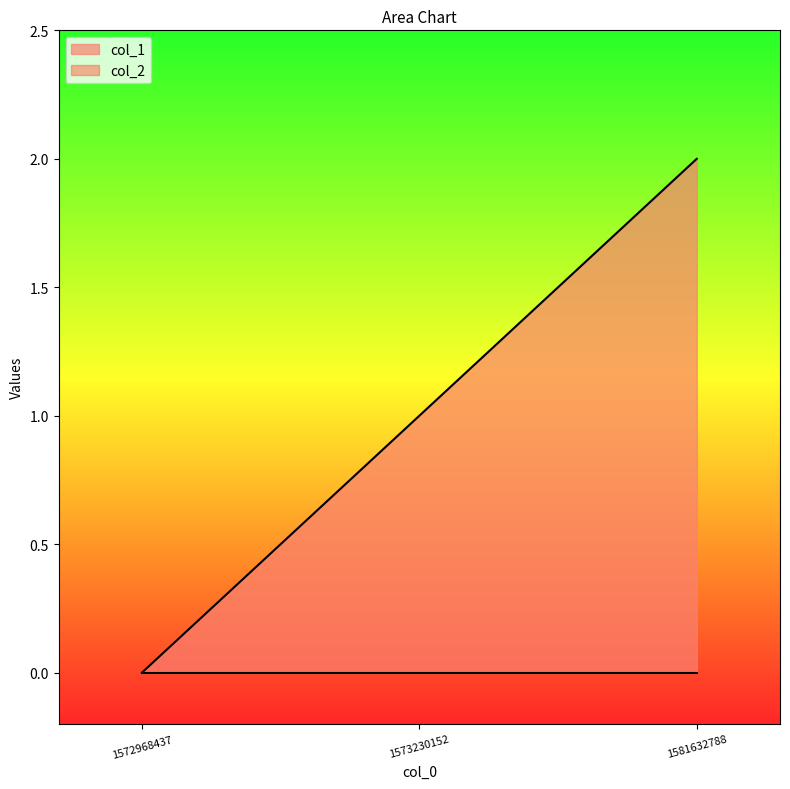

Which category has the lowest value across all series?

1572968437